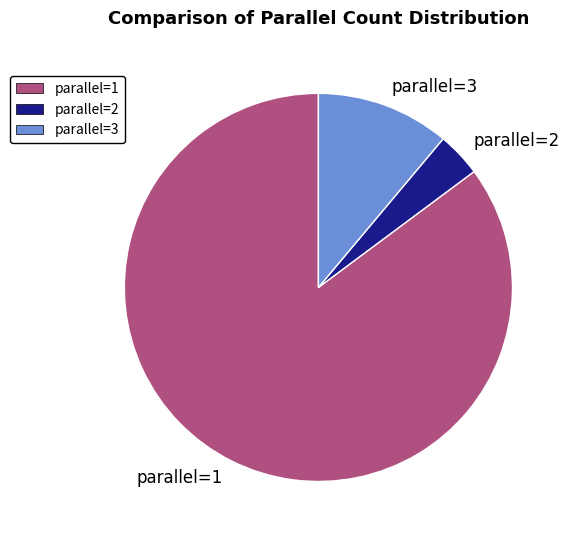

What is the ratio of the value at parallel=1 to the value at parallel=2?

23.0